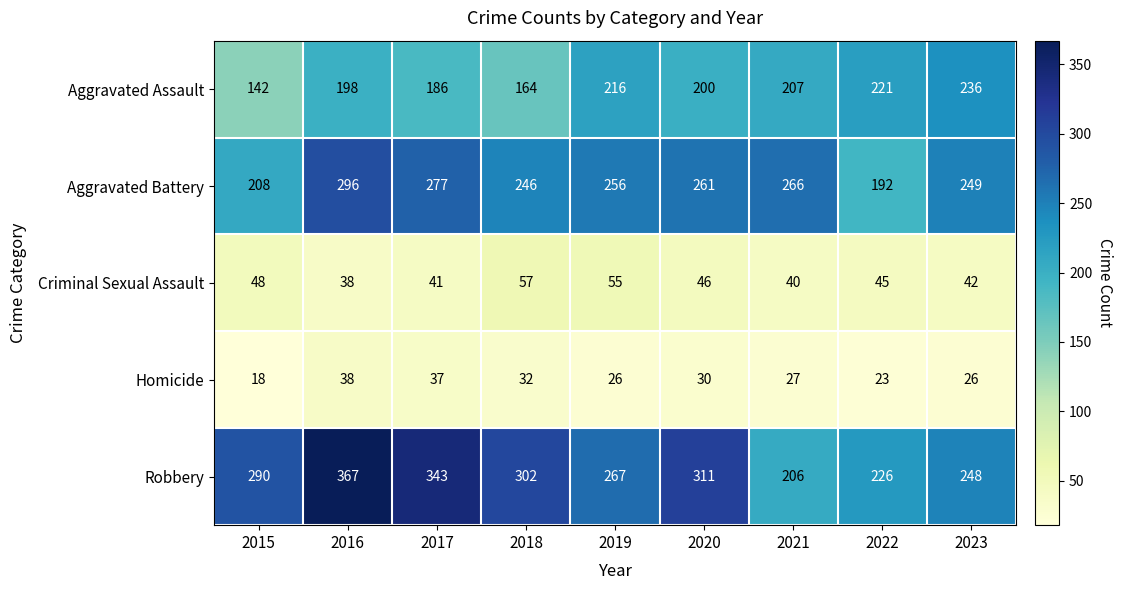

Rank the series at 2018 from highest to lowest value.

Robbery, Aggravated Battery, Aggravated Assault, Criminal Sexual Assault, Homicide